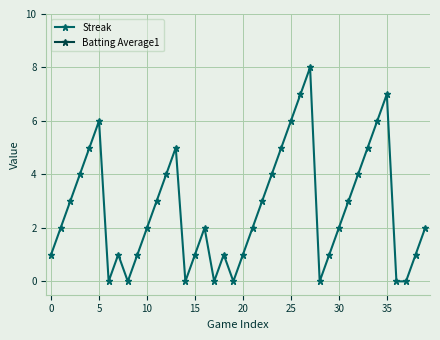

Which category has the highest value in the Streak series?

27